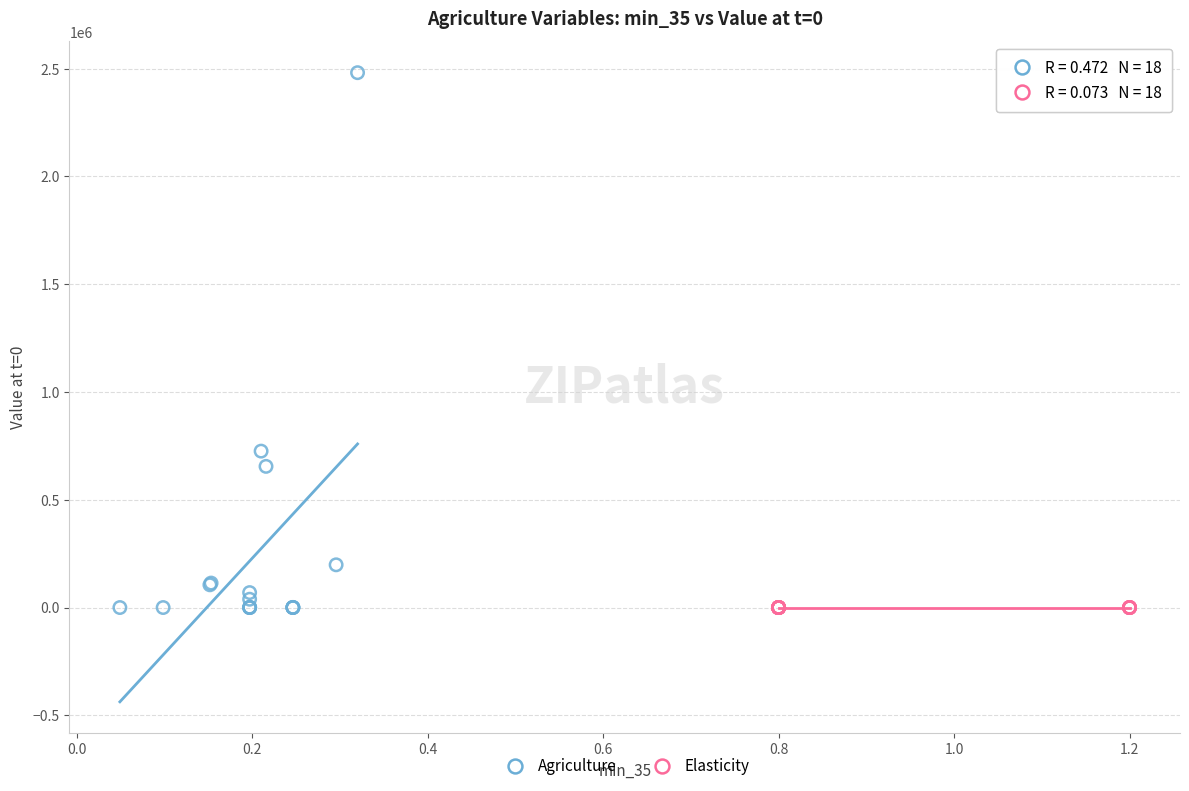

Which series has the widest spread of Y values?

Agriculture